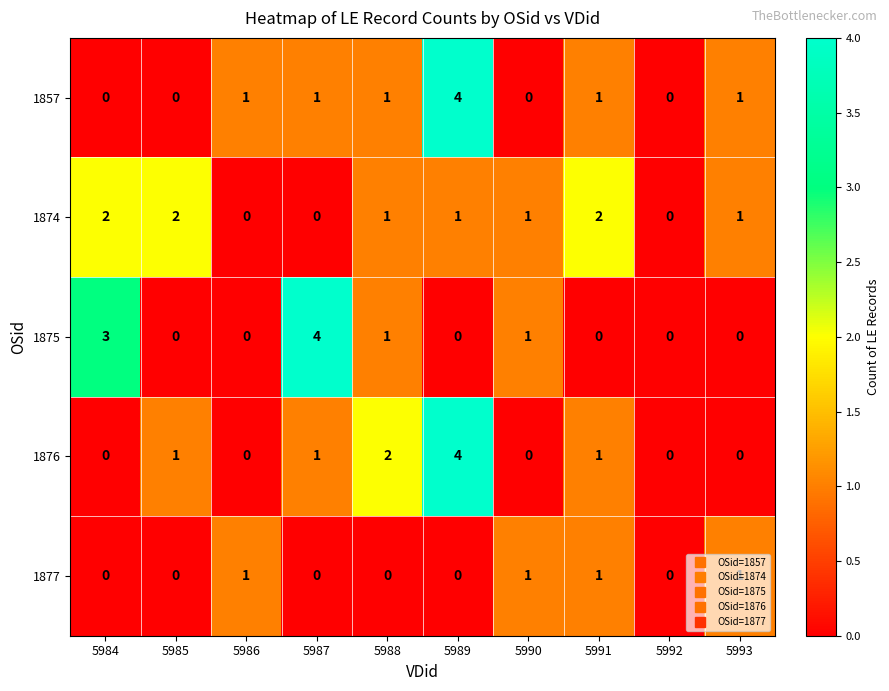

The 1876 series shows 0 at 5984. True or false?

True